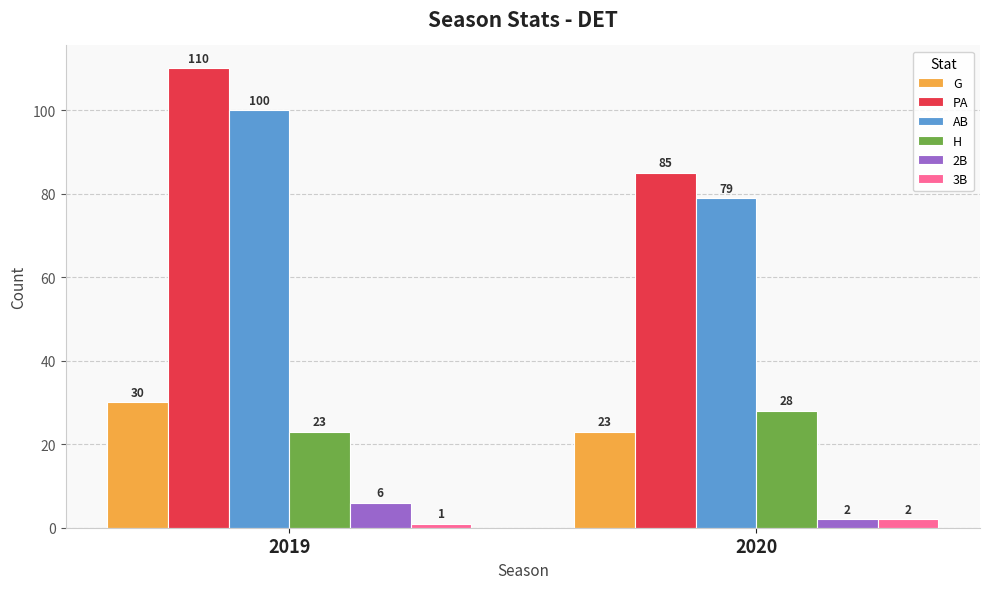

Which series has the largest total across all categories?

PA